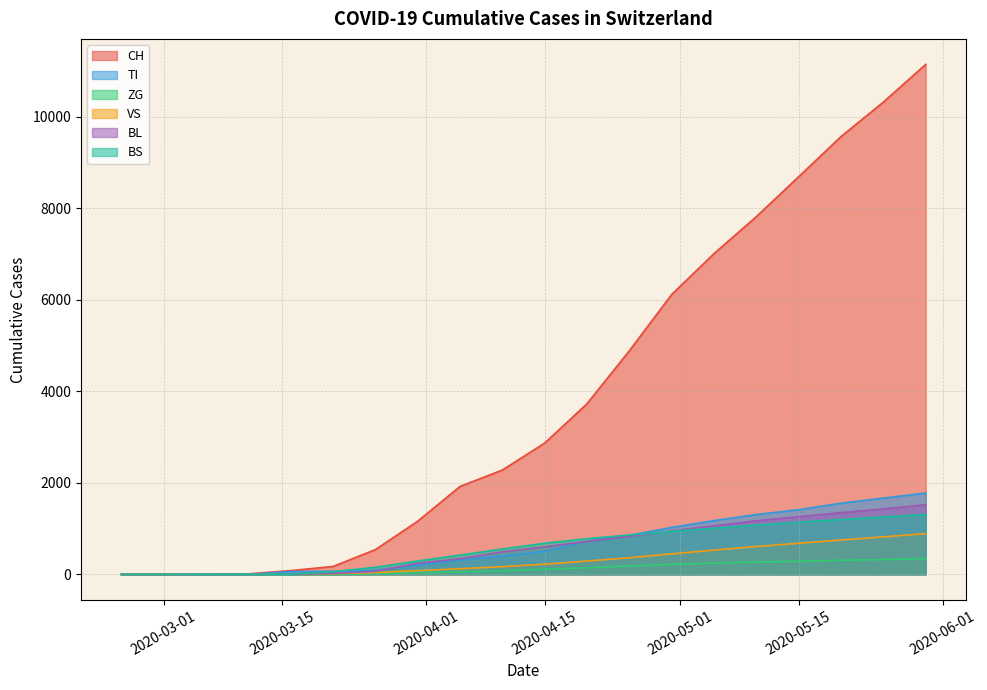

True or false: BL and ZG intersect in this chart.

False